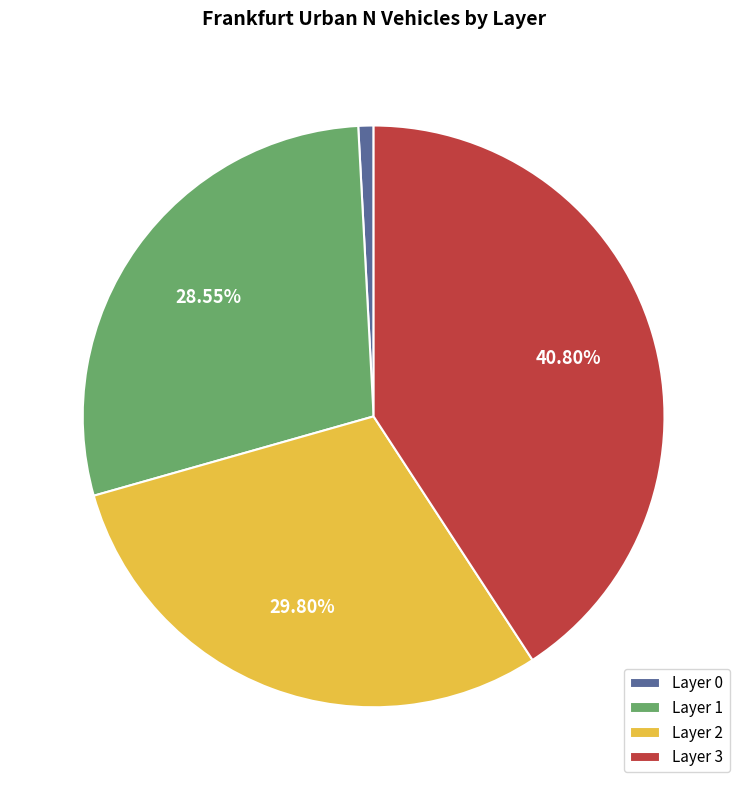

Do Layer 2 and Layer 3 together represent more than half of the pie?

Yes